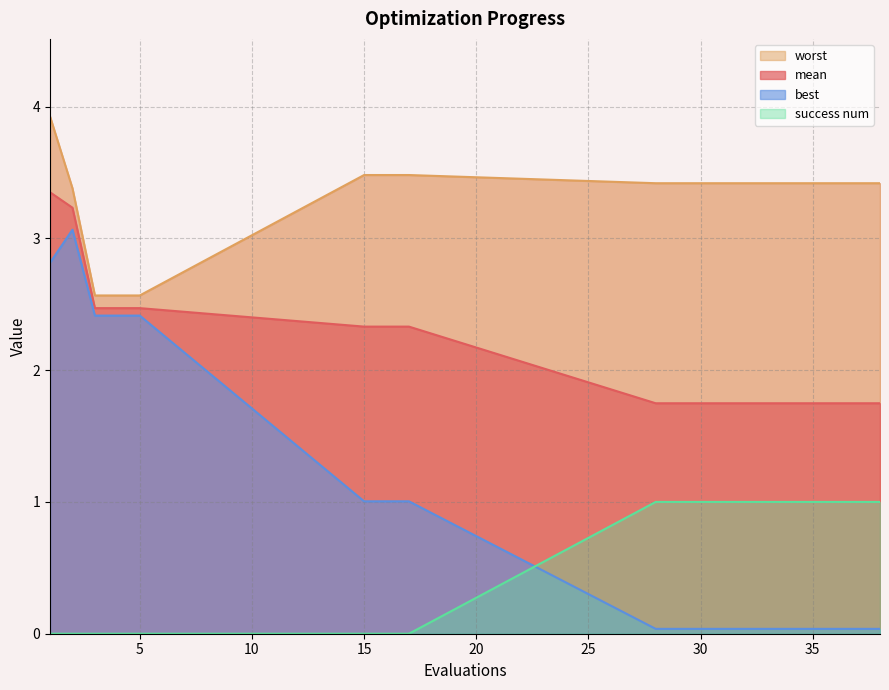

Which has a higher value, 30 or 35?

30